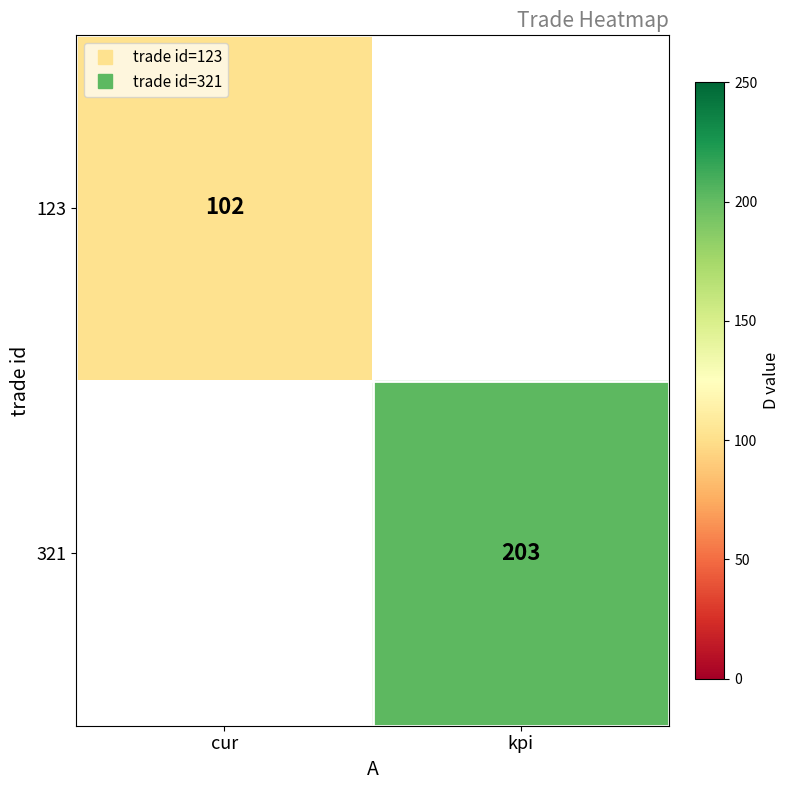

Rank the series at kpi from lowest to highest value.

123, 321